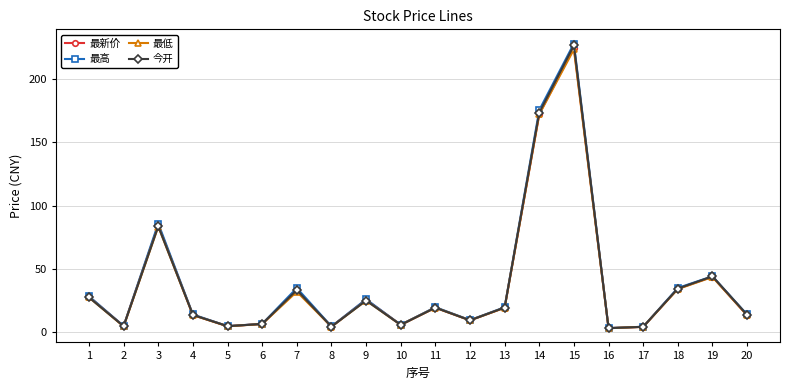

Does the chart have visible grid lines?

Yes